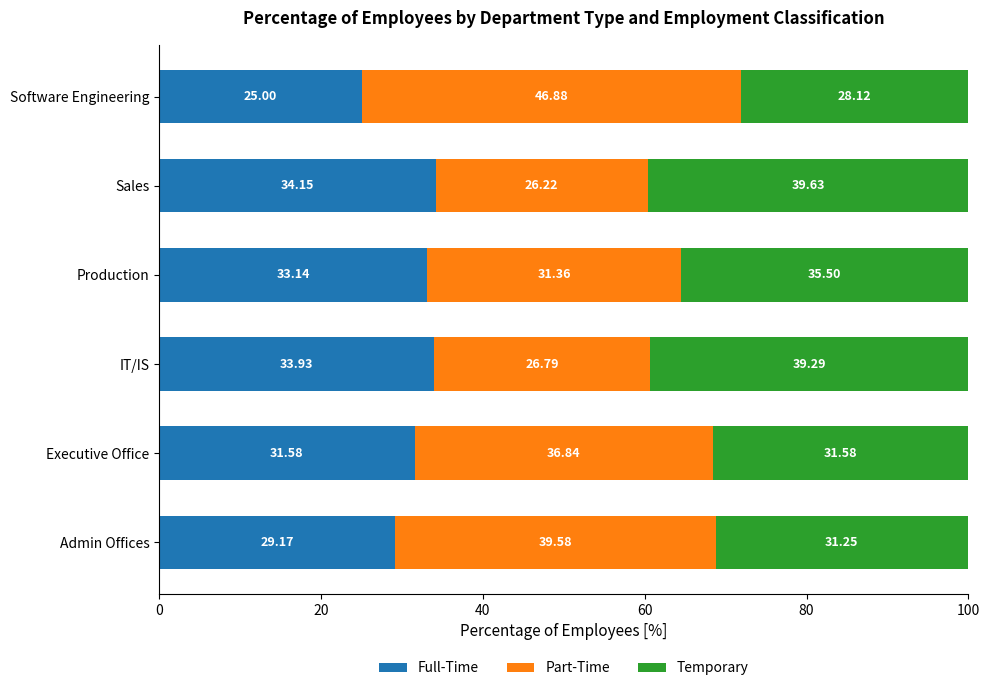

Which category has the lowest value in the Full-Time series?

Software Engineering